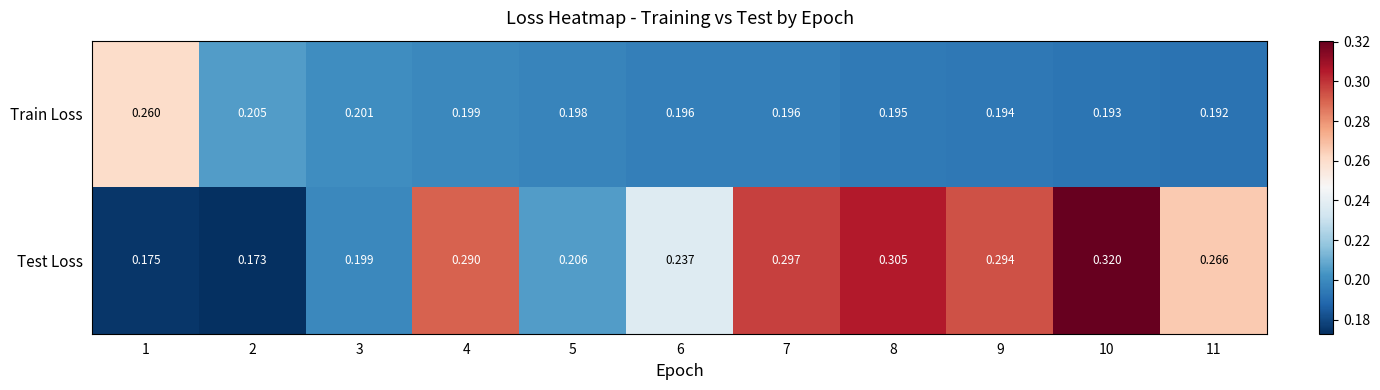

Is the value of Test Loss at 6 greater than the value of Train Loss at 2?

Yes